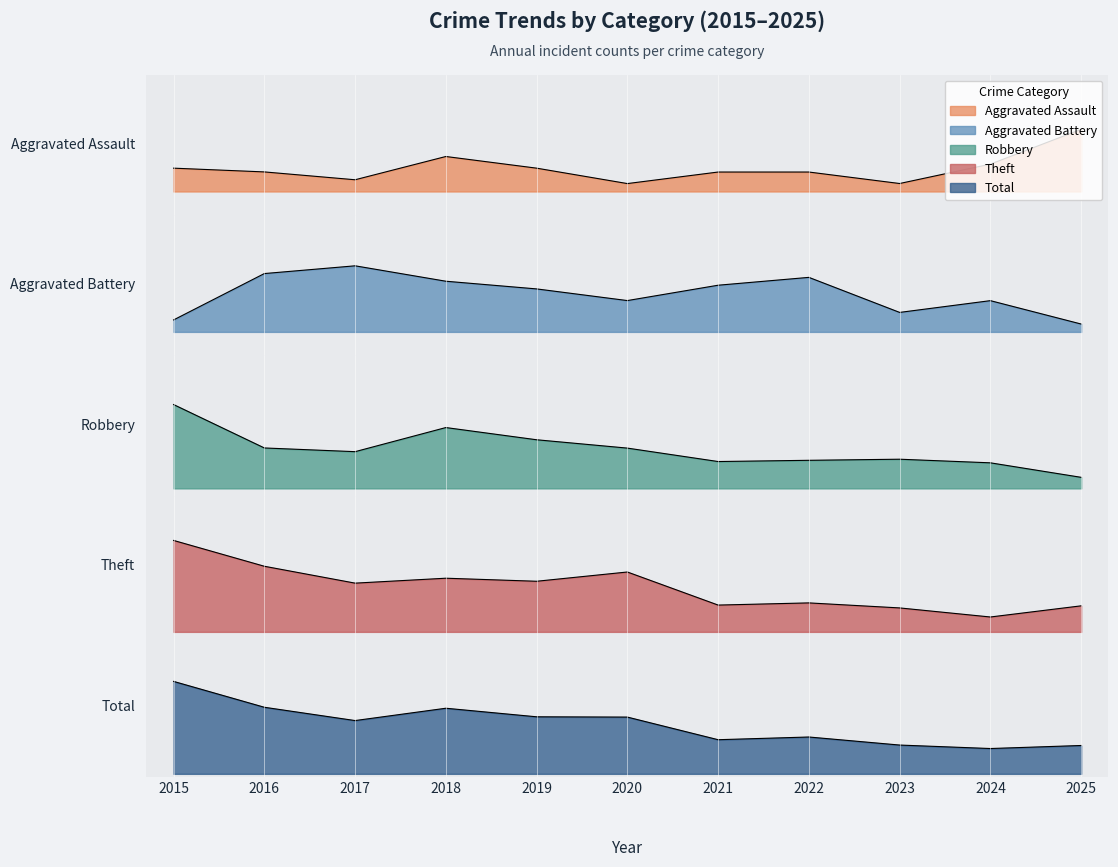

At which label is Aggravated Battery closest to 1?

2020